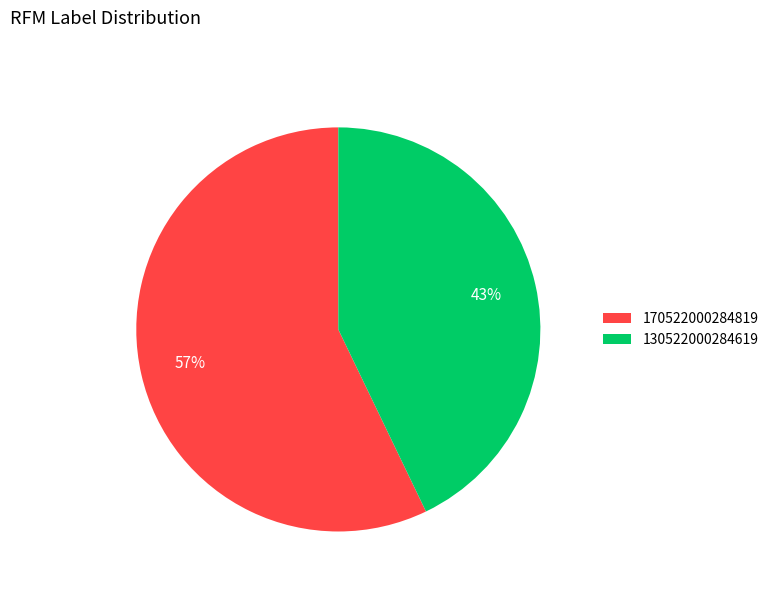

True or false: 170522000284819 accounts for 43% of the total.

False